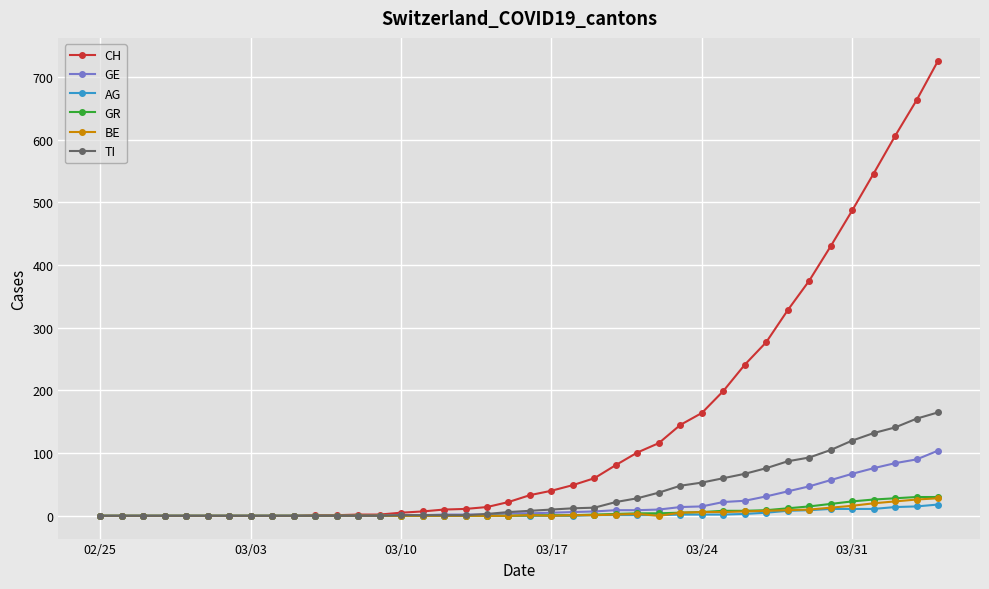

What is the greatest value displayed?

726